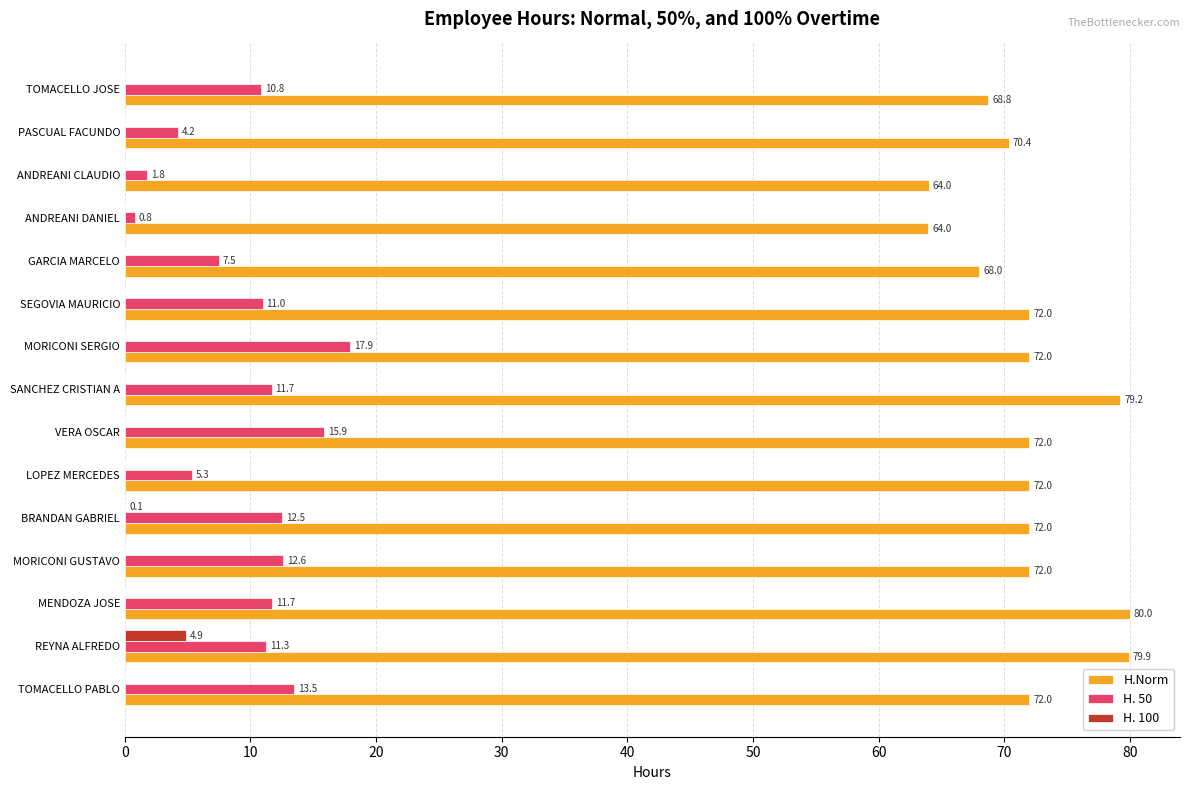

Is it true that H. 100 equals 0.0 at PASCUAL FACUNDO?

True